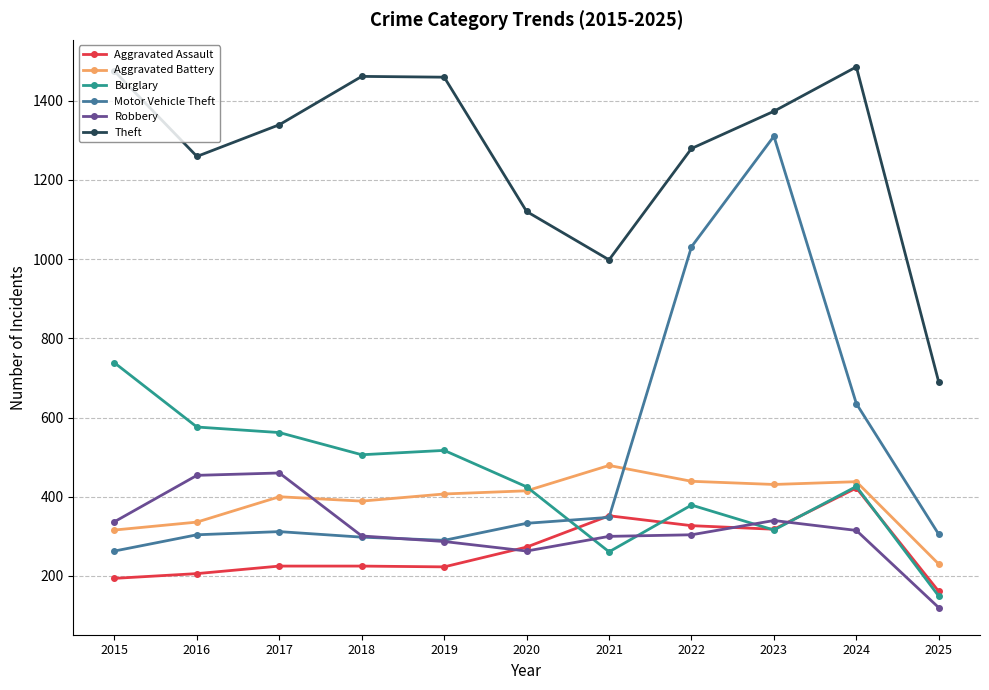

What is the difference between the second highest and second lowest values in the Aggravated Battery series?

123